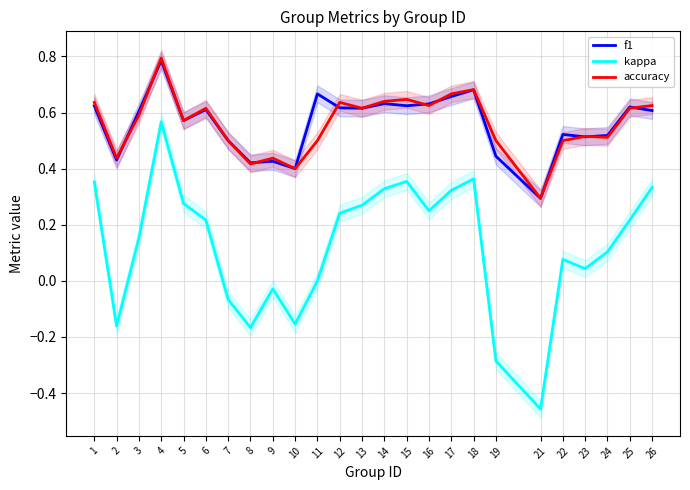

True or false: kappa and accuracy intersect in this chart.

False